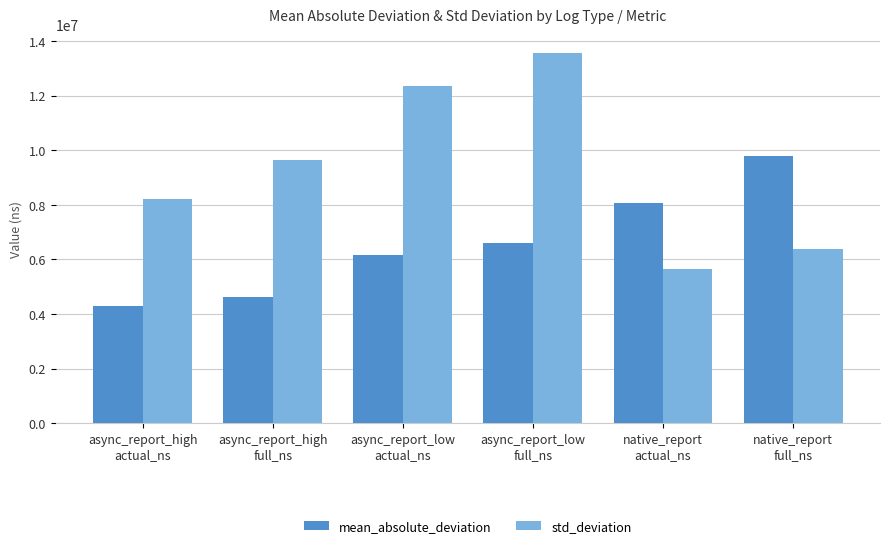

Rank the series by their maximum value, from highest to lowest.

std_deviation, mean_absolute_deviation